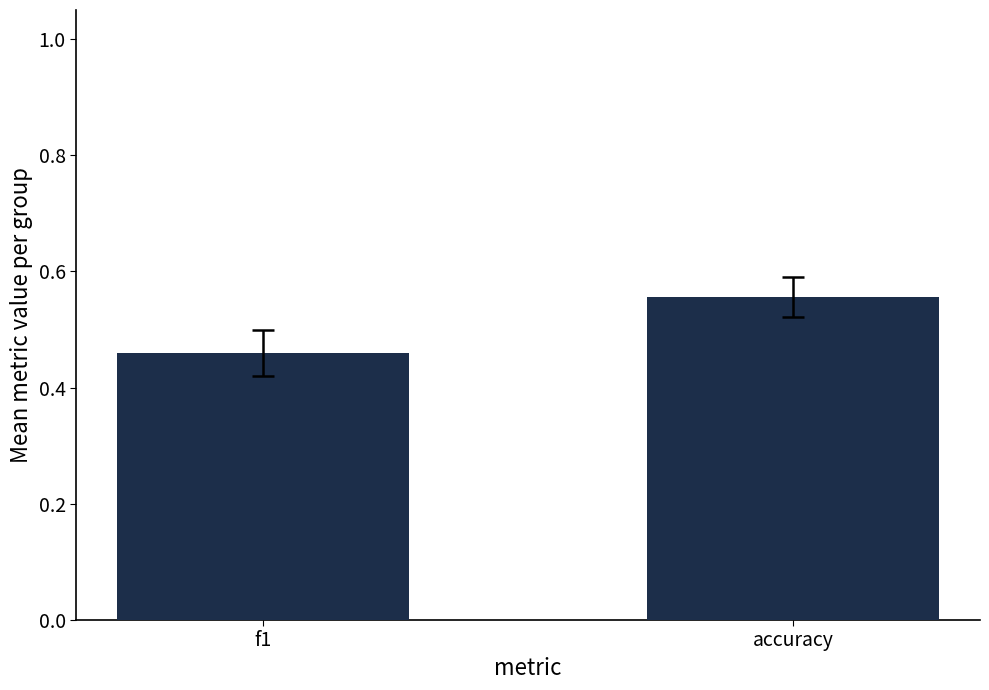

Count the number of data series in this chart.

1